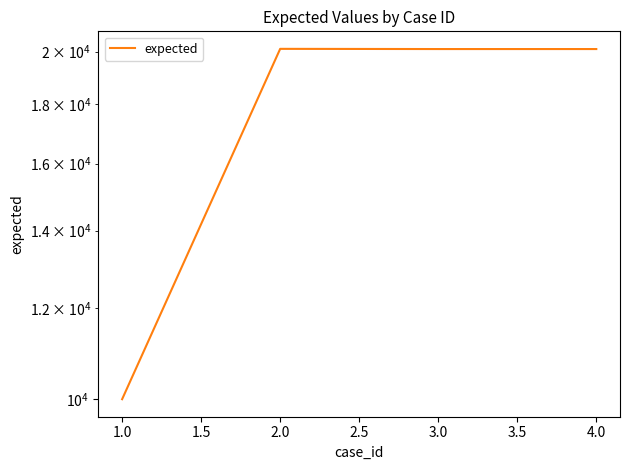

Reading right to left, list all the values displayed in this chart.

20103	20103	20111	10001